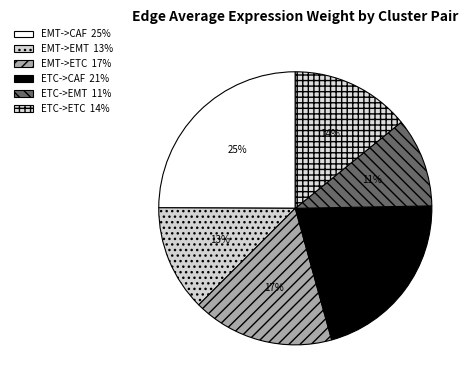

Count the number of slices in the pie.

6